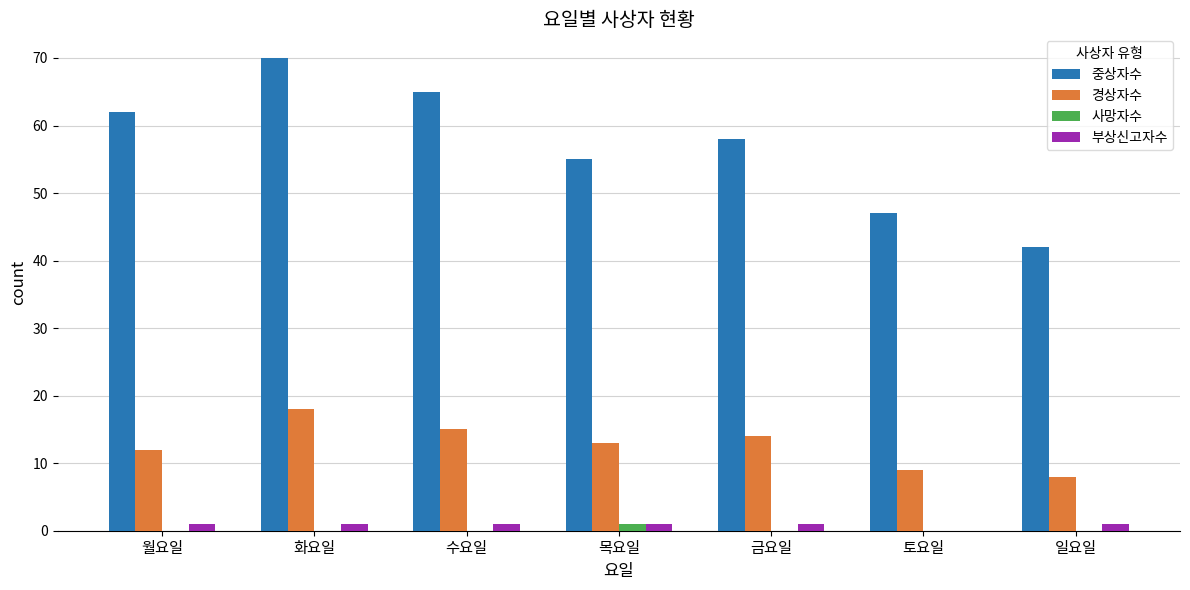

Which series changed the most between 화요일 and 토요일?

중상자수